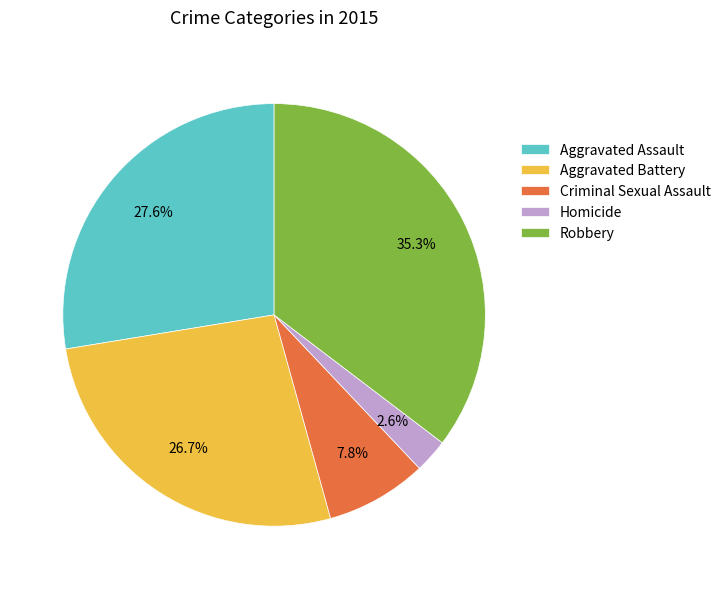

Which category has the smallest portion of the pie?

Homicide